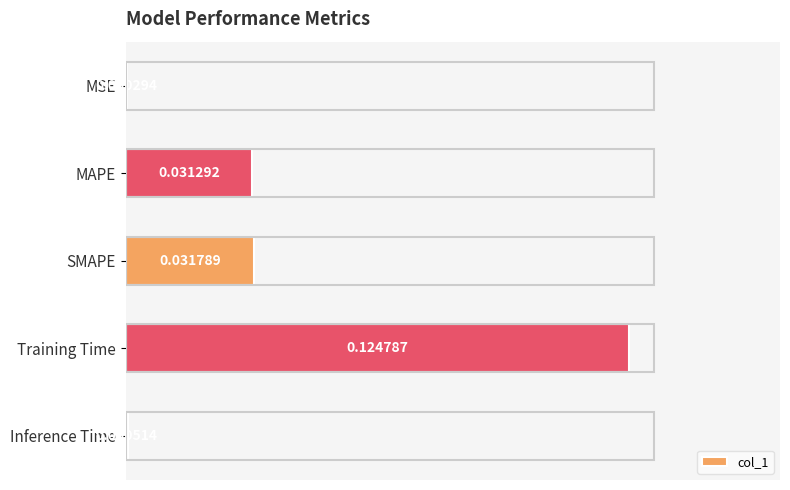

Which category has the highest value across all series?

Training Time